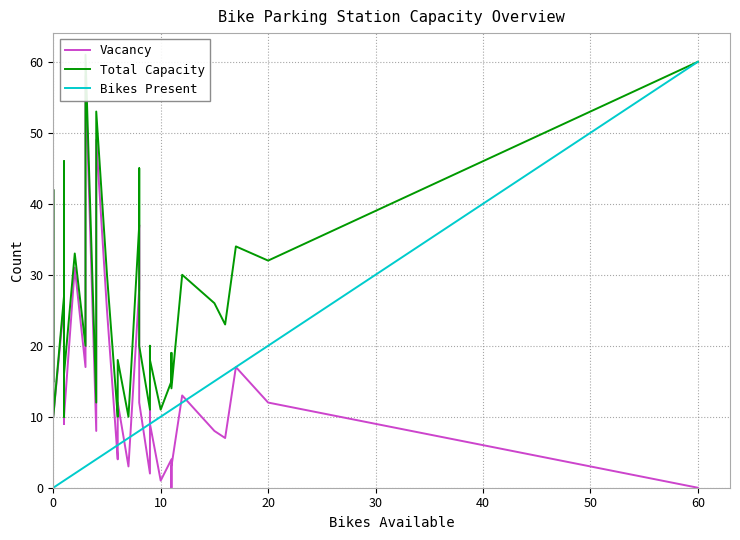

How many interior local peaks does the Vacancy series have?

12